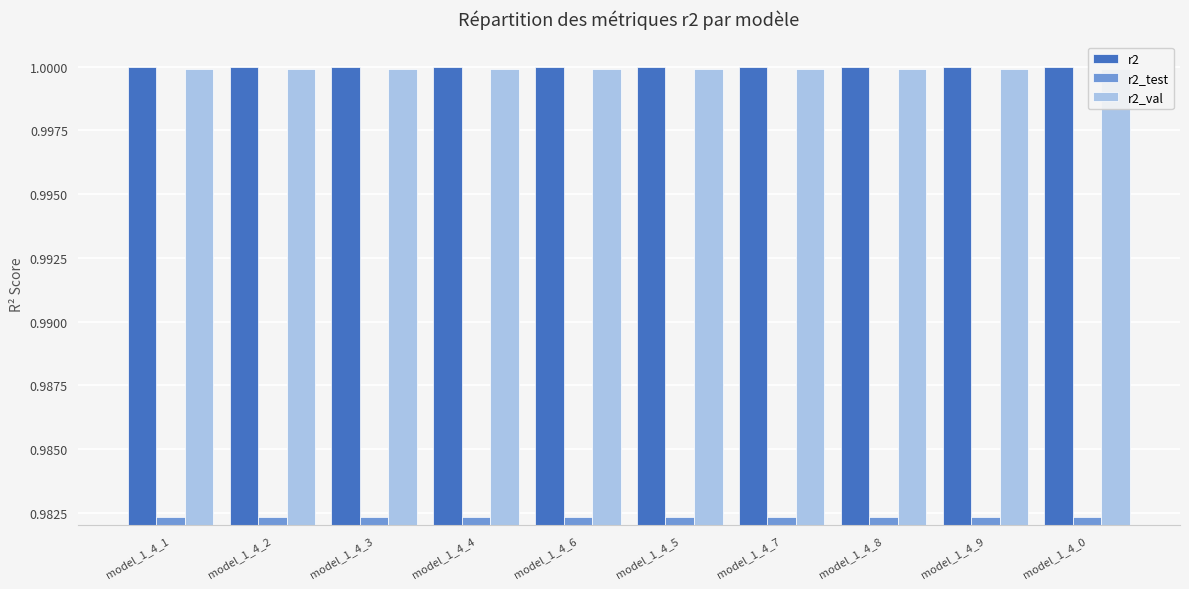

Reading left to right, list all the values displayed in this chart.

r2: model_1_4_1=1.0	model_1_4_2=1.0	model_1_4_3=1.0	model_1_4_4=1.0	model_1_4_6=1.0	model_1_4_5=1.0	model_1_4_7=1.0	model_1_4_8=1.0	model_1_4_9=1.0	model_1_4_0=1.0
r2_test: model_1_4_1=1.0	model_1_4_2=1.0	model_1_4_3=1.0	model_1_4_4=1.0	model_1_4_6=1.0	model_1_4_5=1.0	model_1_4_7=1.0	model_1_4_8=1.0	model_1_4_9=1.0	model_1_4_0=1.0
r2_val: model_1_4_1=1.0	model_1_4_2=1.0	model_1_4_3=1.0	model_1_4_4=1.0	model_1_4_6=1.0	model_1_4_5=1.0	model_1_4_7=1.0	model_1_4_8=1.0	model_1_4_9=1.0	model_1_4_0=1.0